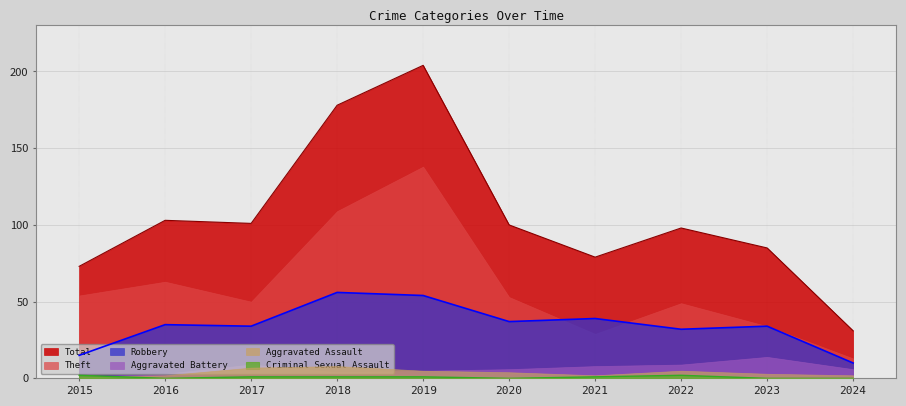

What is the average value of the Criminal Sexual Assault series?

1